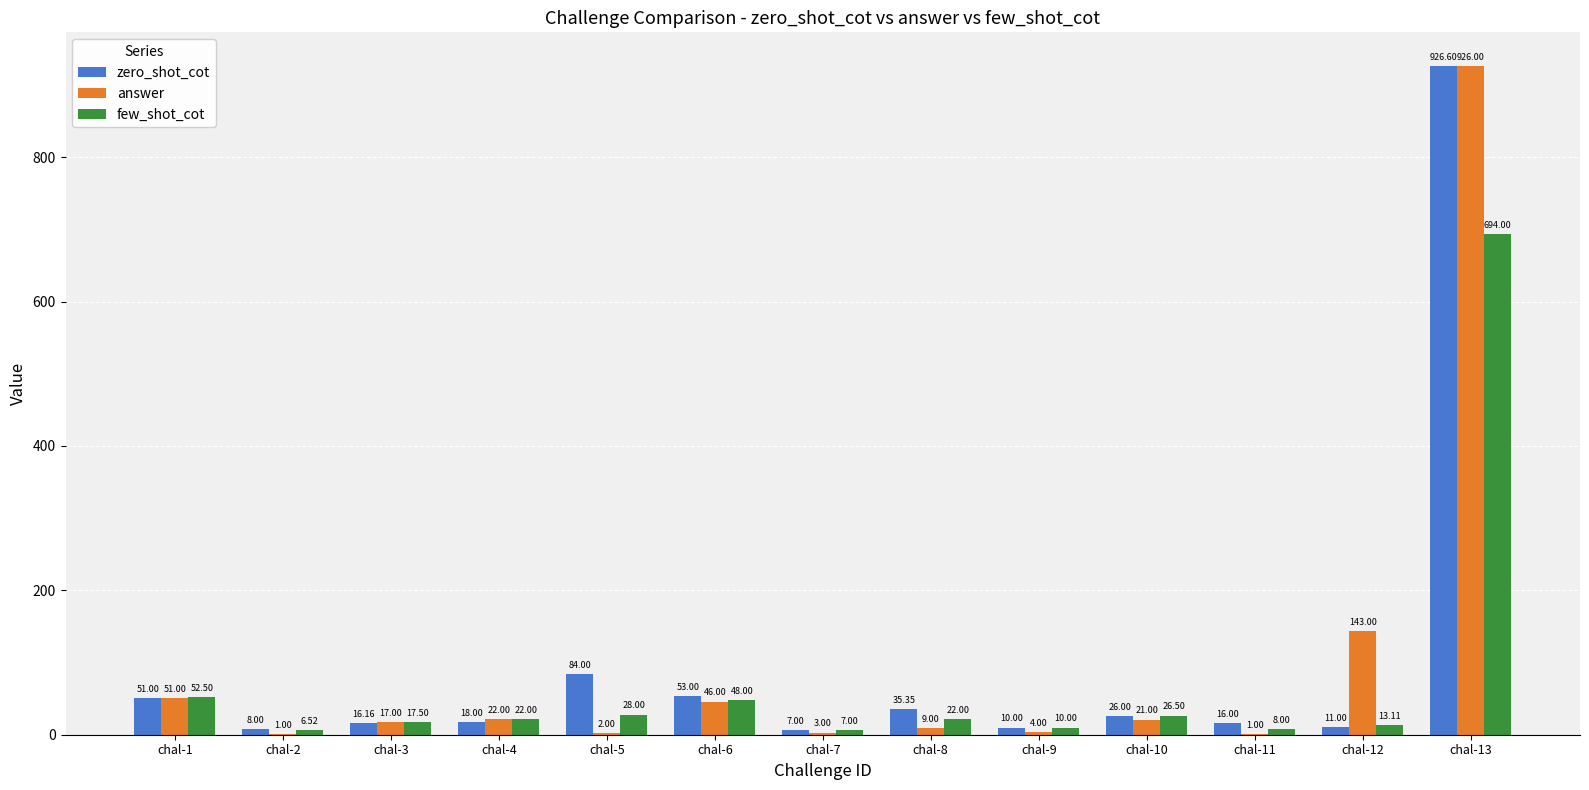

Reading left to right, list all the values displayed in this chart.

zero_shot_cot: 51.0	8.0	16.2	18.0	84.0	53.0	7.0	35.4	10.0	26.0	16.0	11.0	926.6
answer: 51.0	1.0	17.0	22.0	2.0	46.0	3.0	9.0	4.0	21.0	1.0	143.0	926.0
few_shot_cot: 52.5	6.5	17.5	22.0	28.0	48.0	7.0	22.0	10.0	26.5	8.0	13.1	694.0